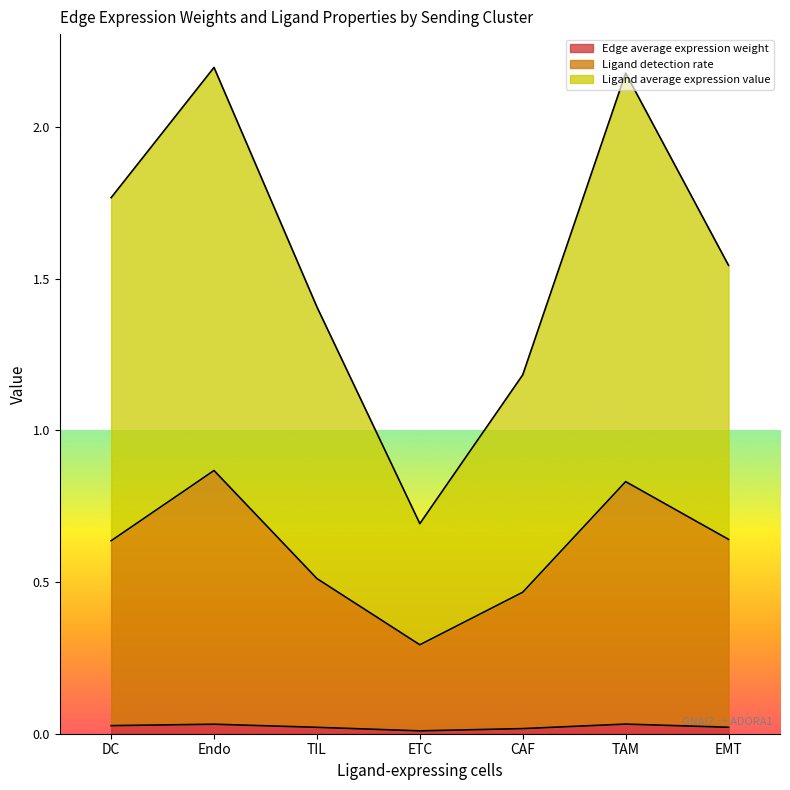

Rank the series by their maximum value, from highest to lowest.

Ligand average expression value, Ligand detection rate, Edge average expression weight